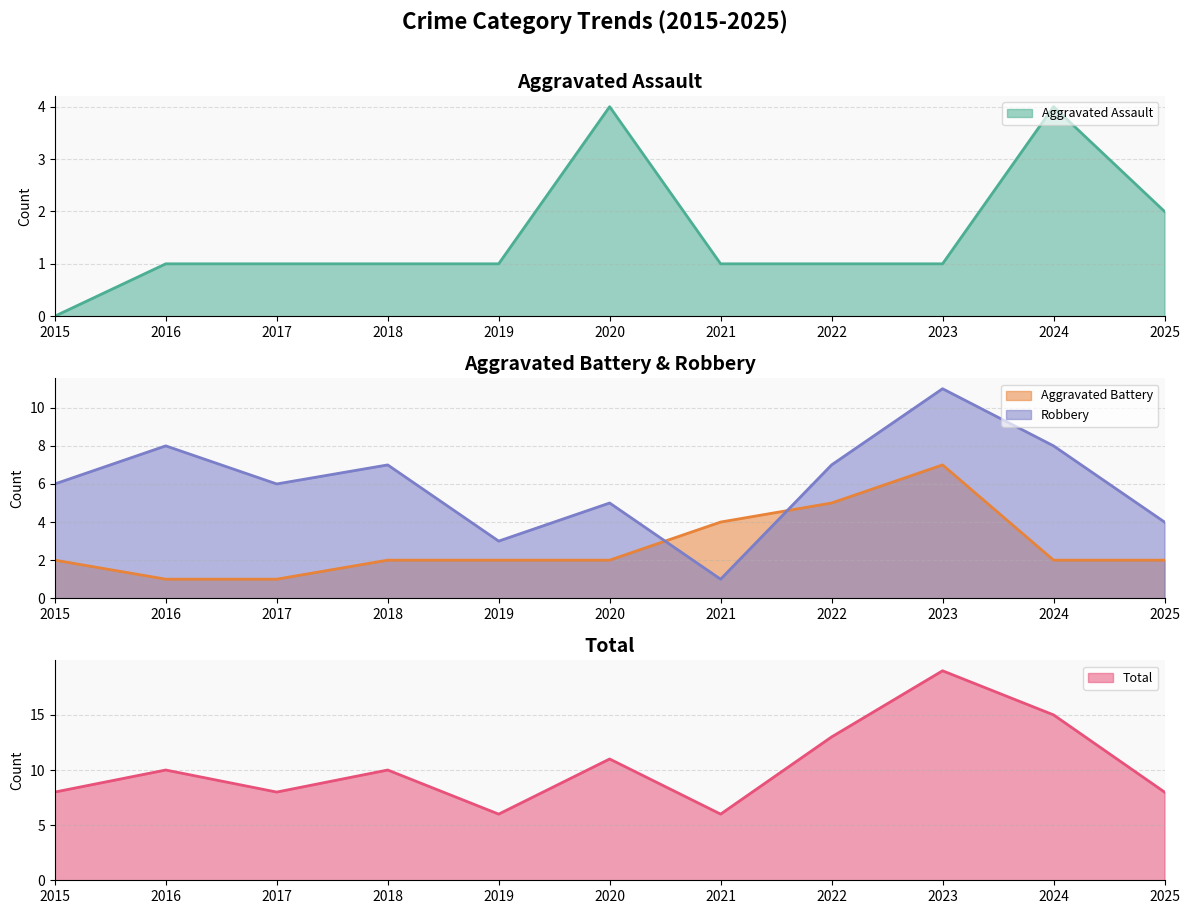

How many lines are shown in the chart?

4